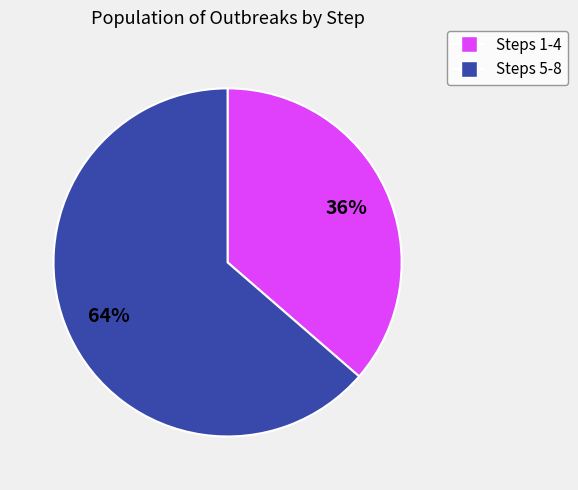

Is there any slice that represents more than half of the pie?

Yes